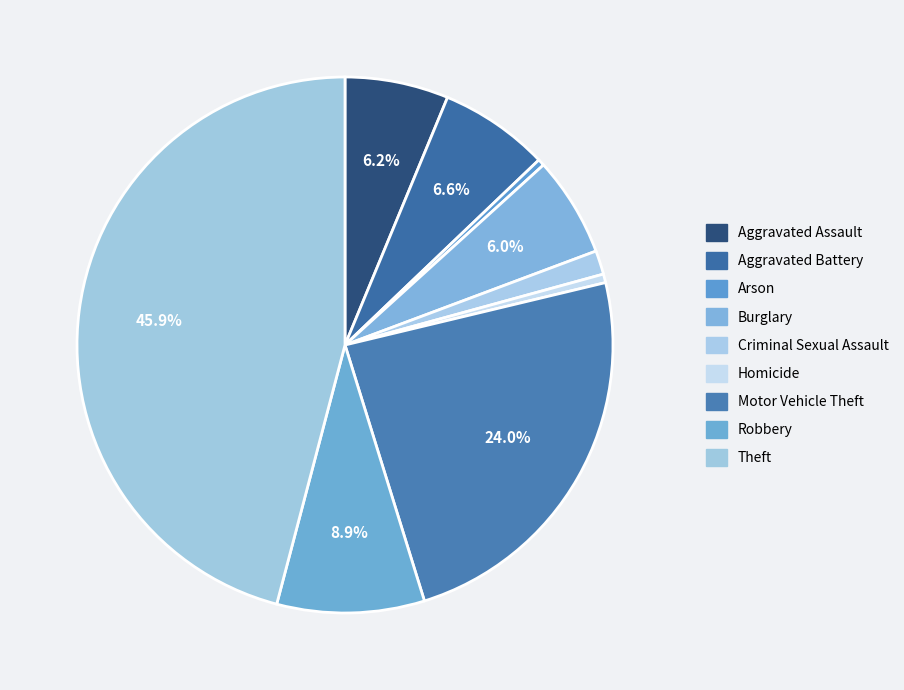

Which has a higher value, Motor Vehicle Theft or Aggravated Battery?

Motor Vehicle Theft